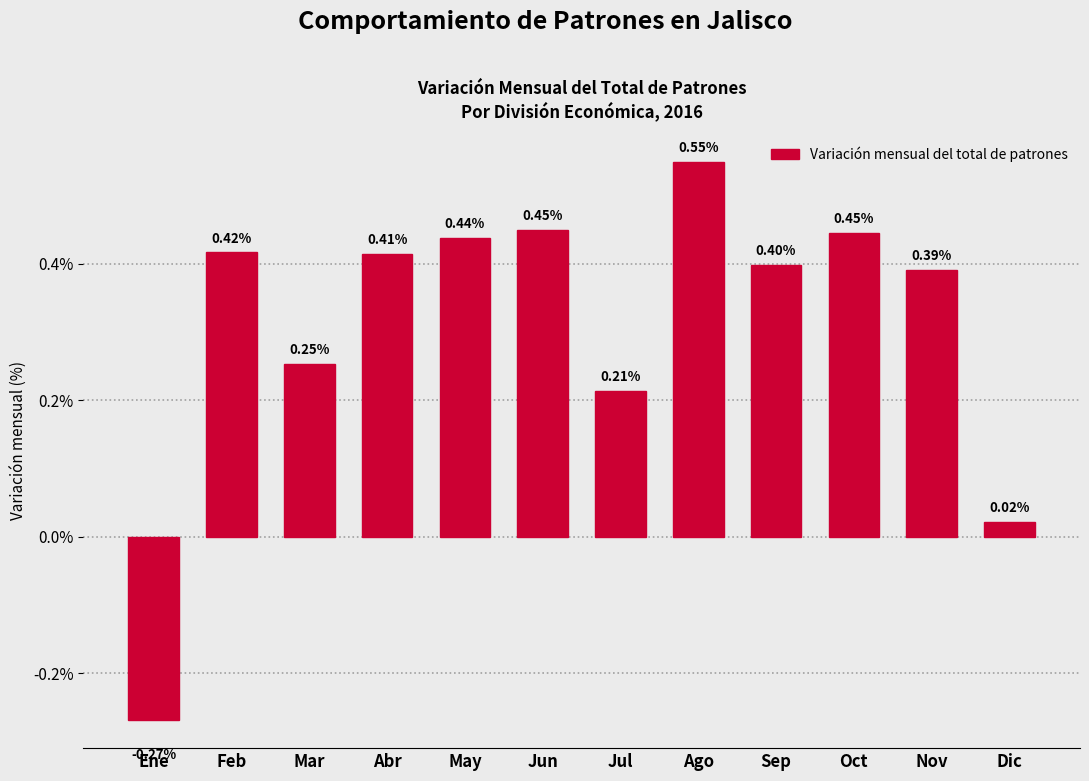

Where is the data nearest to the value 0?

Dic